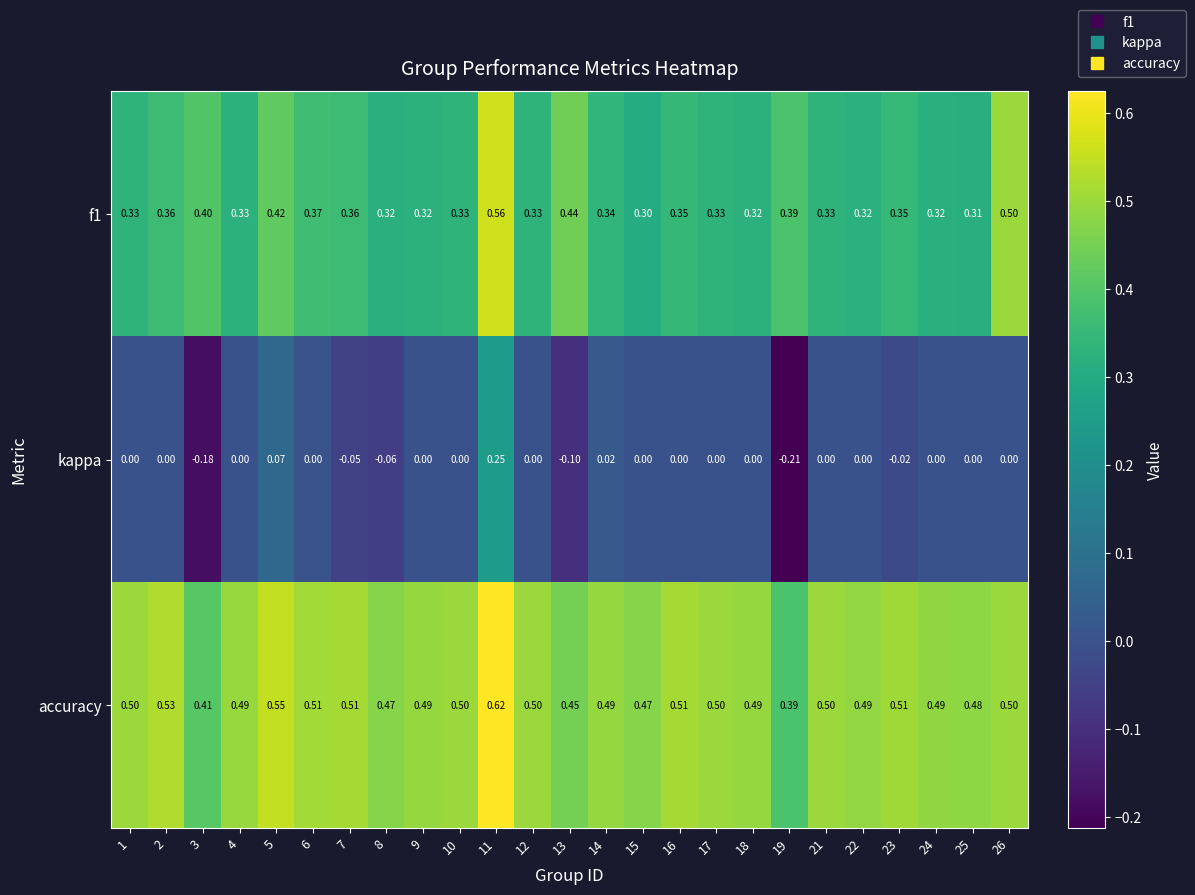

Is the value of kappa at 23 greater than the value of f1 at 18?

No